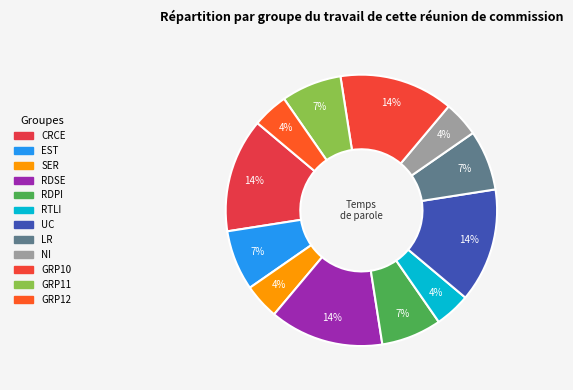

How many slices are in this pie chart?

12